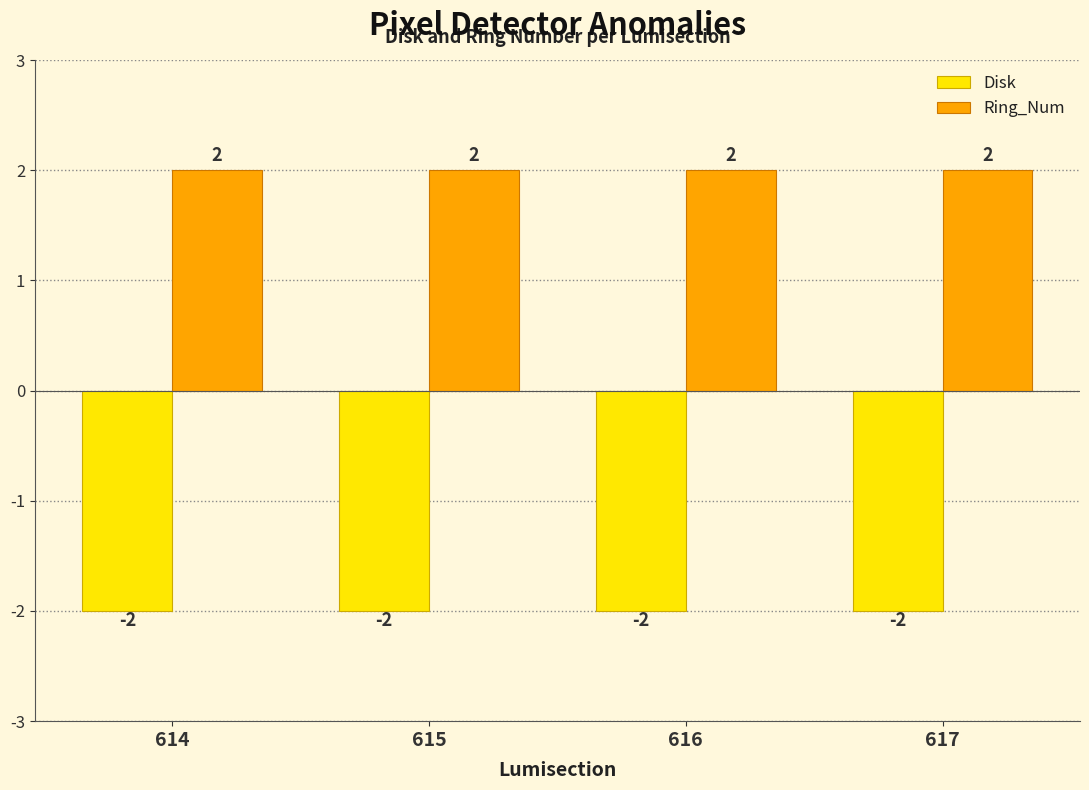

What is the average value of the Ring_Num series?

2